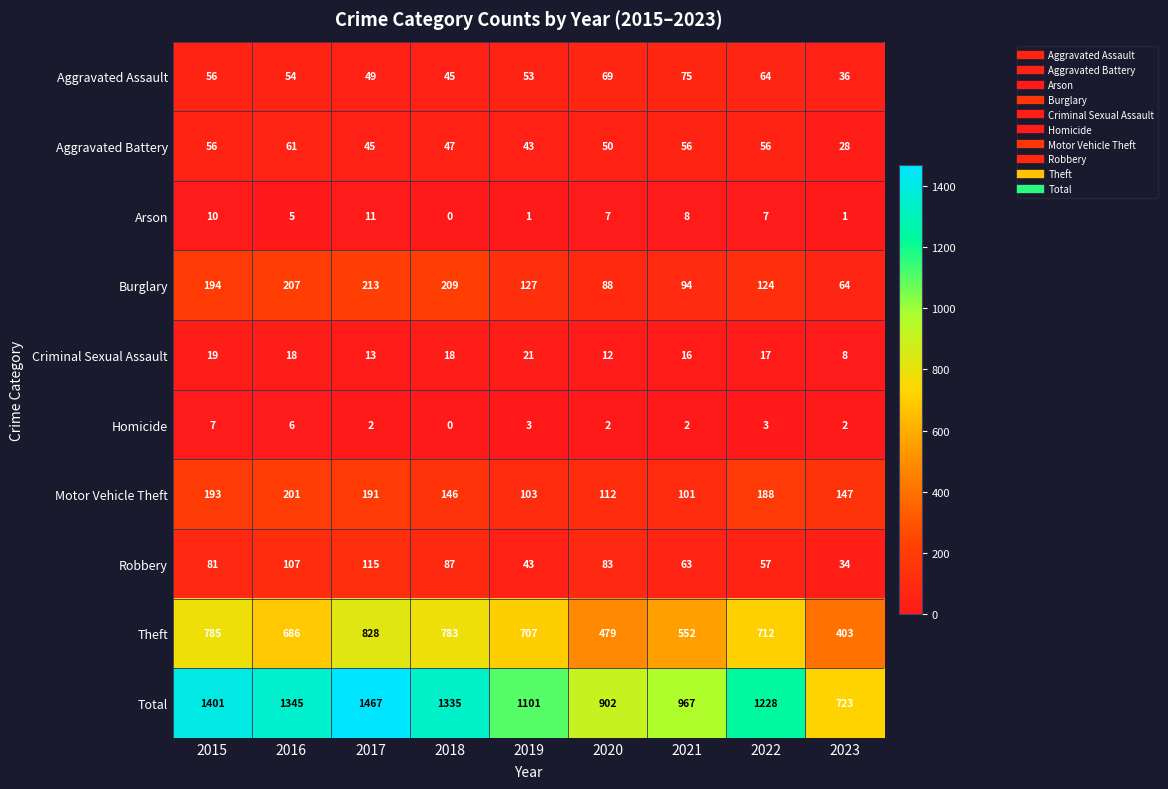

Which series has the widest spread of values?

Total